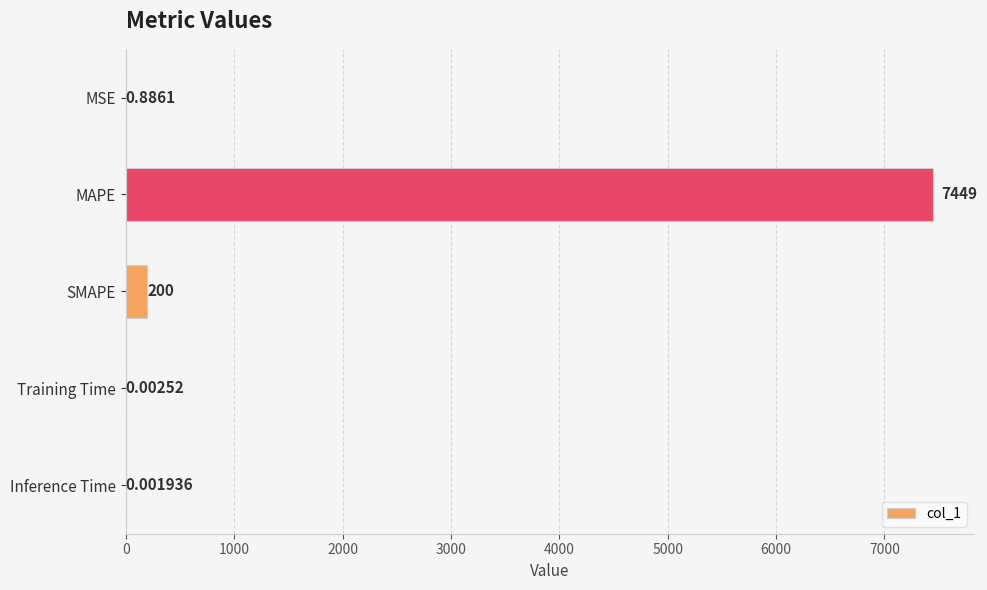

At which category does the chart reach its peak across all series?

MAPE